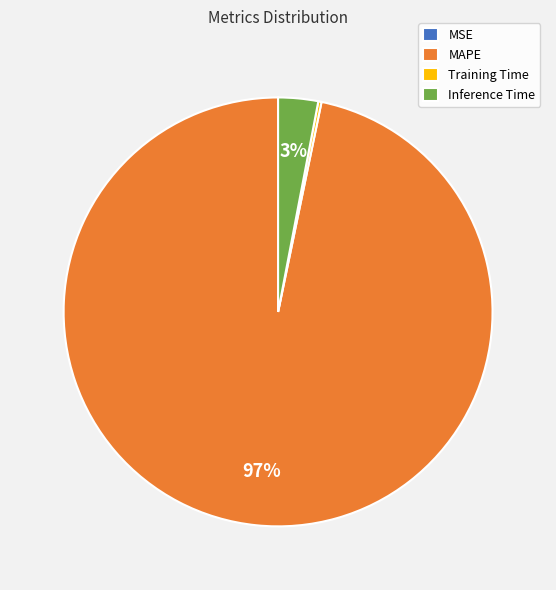

To the nearest percent, what portion does MAPE represent?

97%